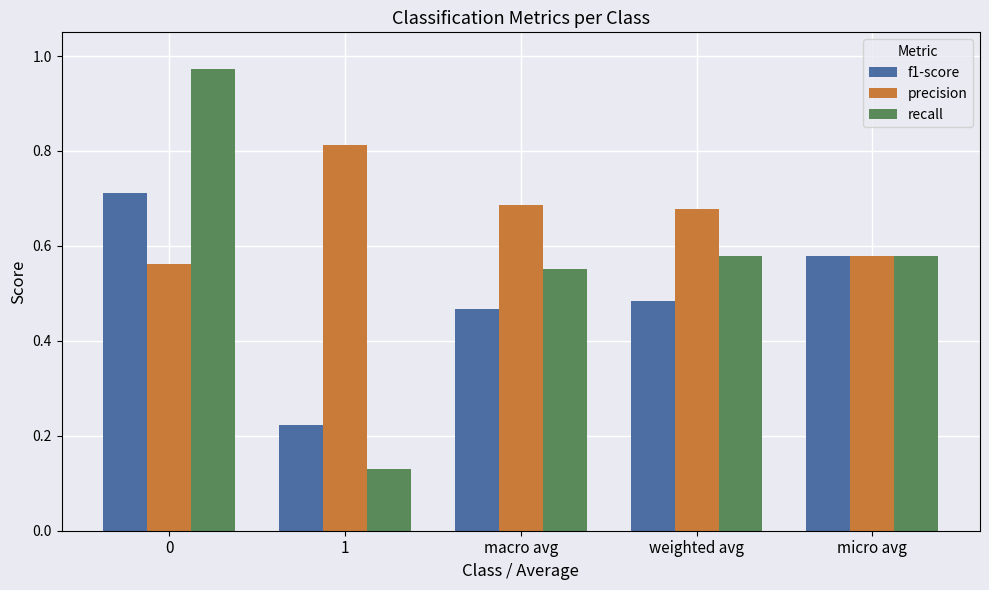

What is the difference between the highest and lowest values at 0?

0.4